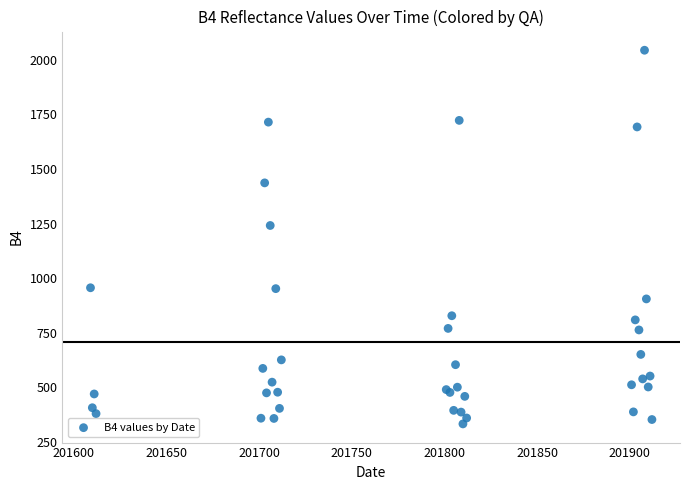

What Y value in the scatter plot is closest to 1188?

1241